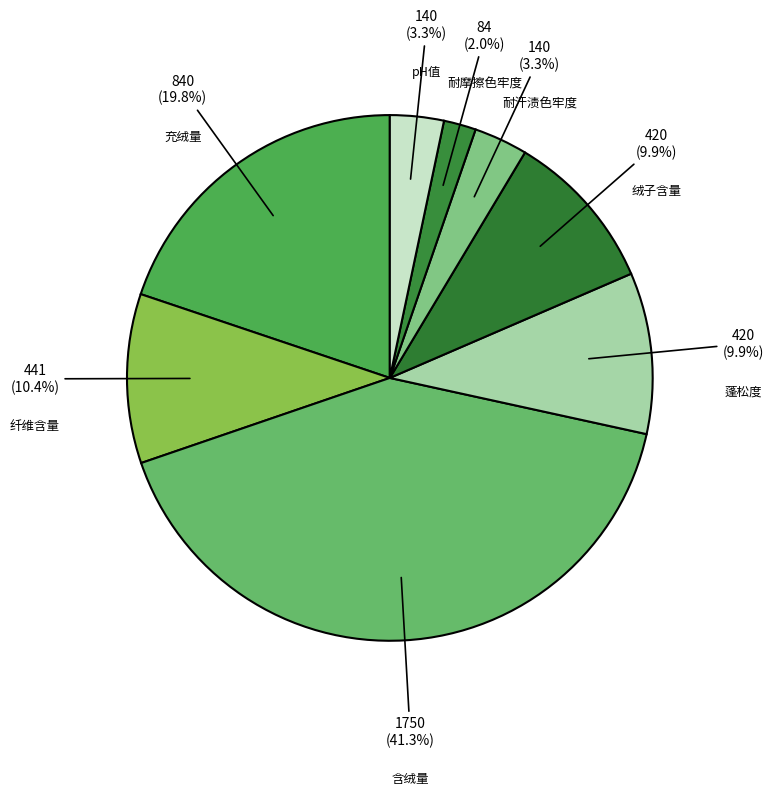

Is there any slice that represents more than half of the pie?

No